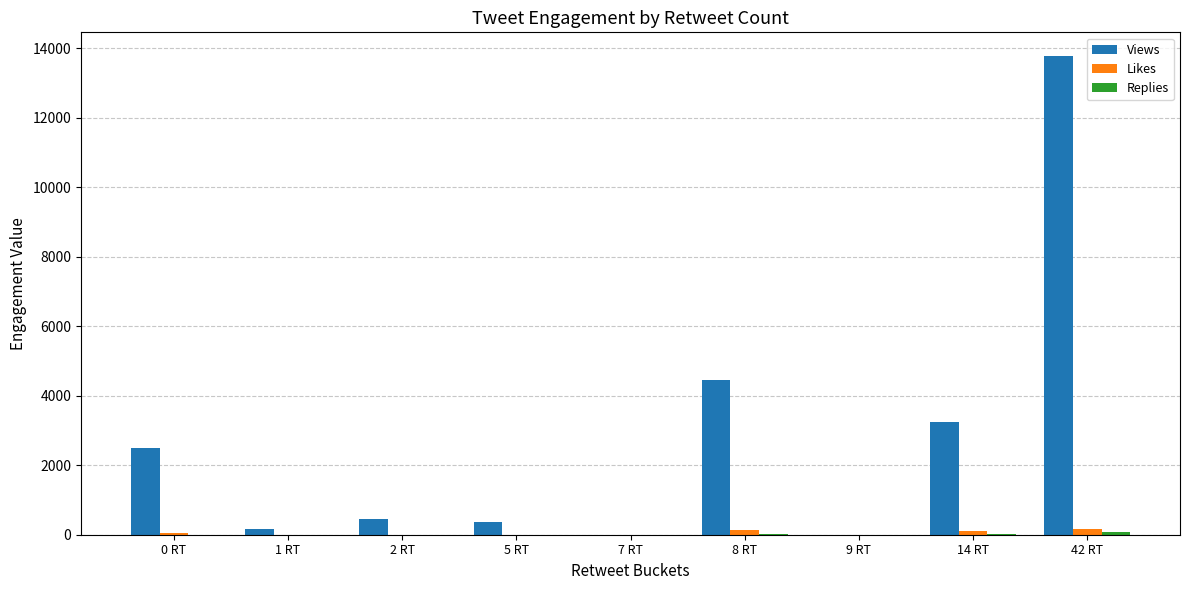

Which category has the highest value in the Views series?

42 RT